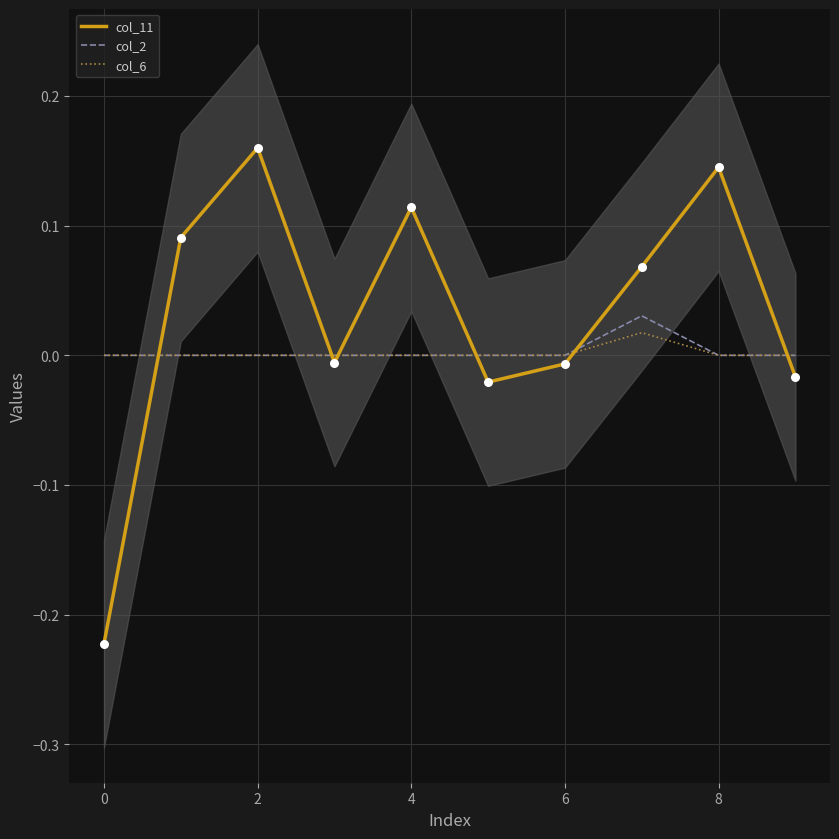

Which series contains the lowest Y value?

col_11